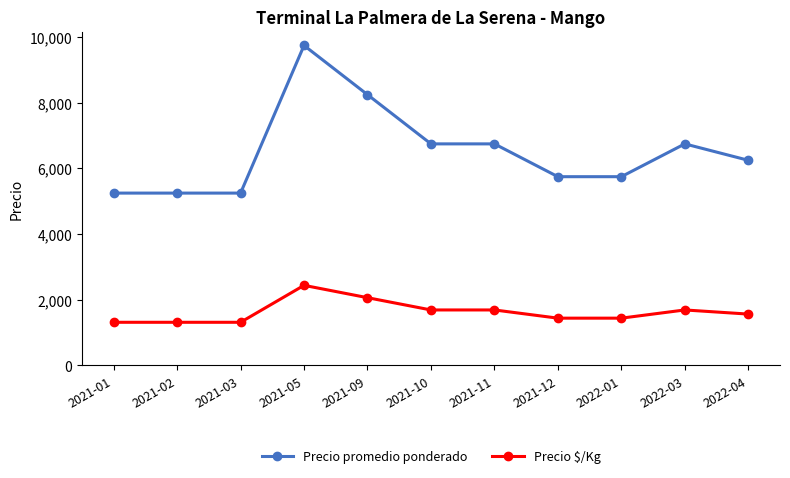

What is the approximate value of Precio $/Kg at 2022-01, to the nearest 50?

1450